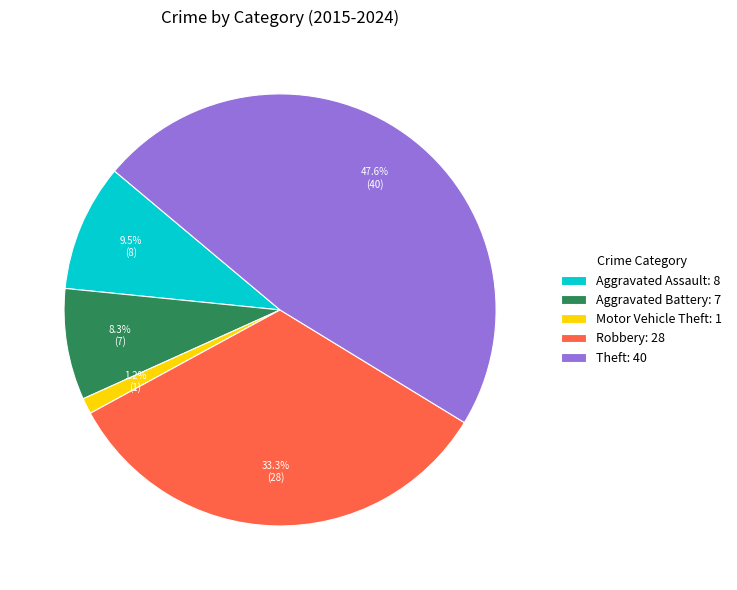

Does Aggravated Battery account for over 50% of the chart?

No